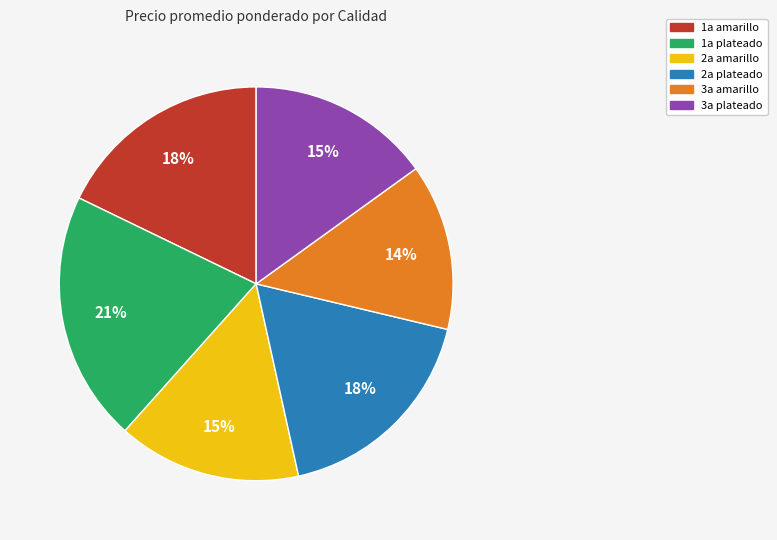

How many slices are in this pie chart?

6